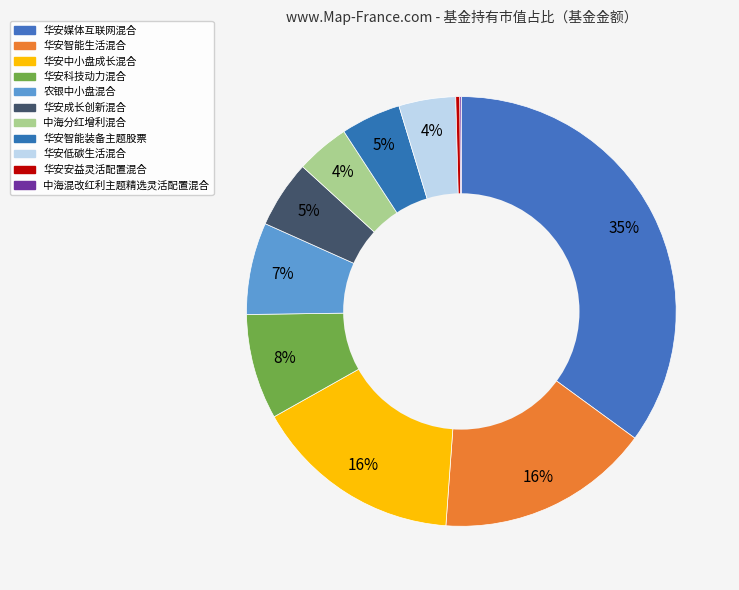

True or false: 华安智能装备主题股票 accounts for 5% of the total.

True